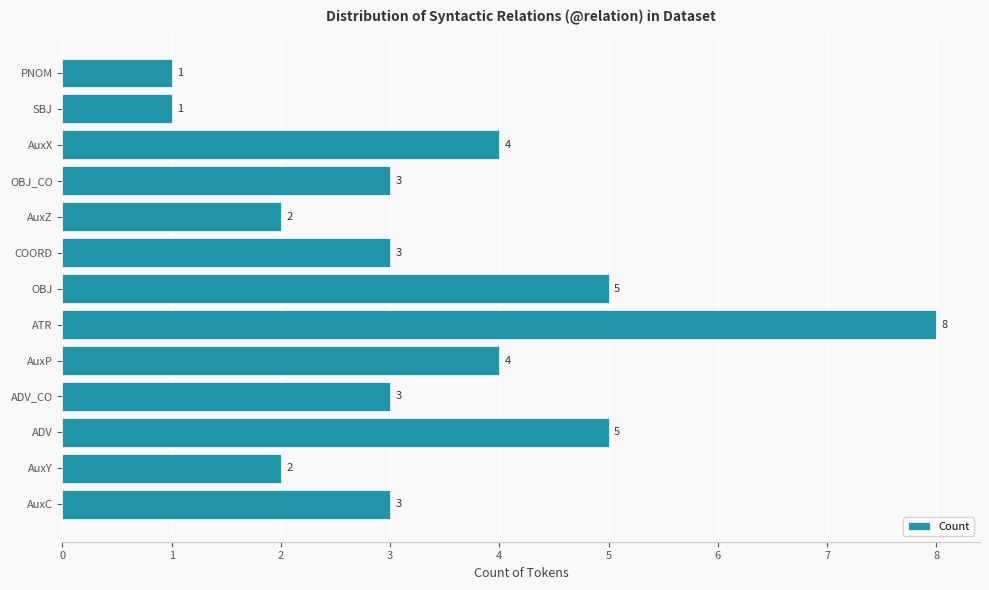

How many values are between 2 and 4?

8